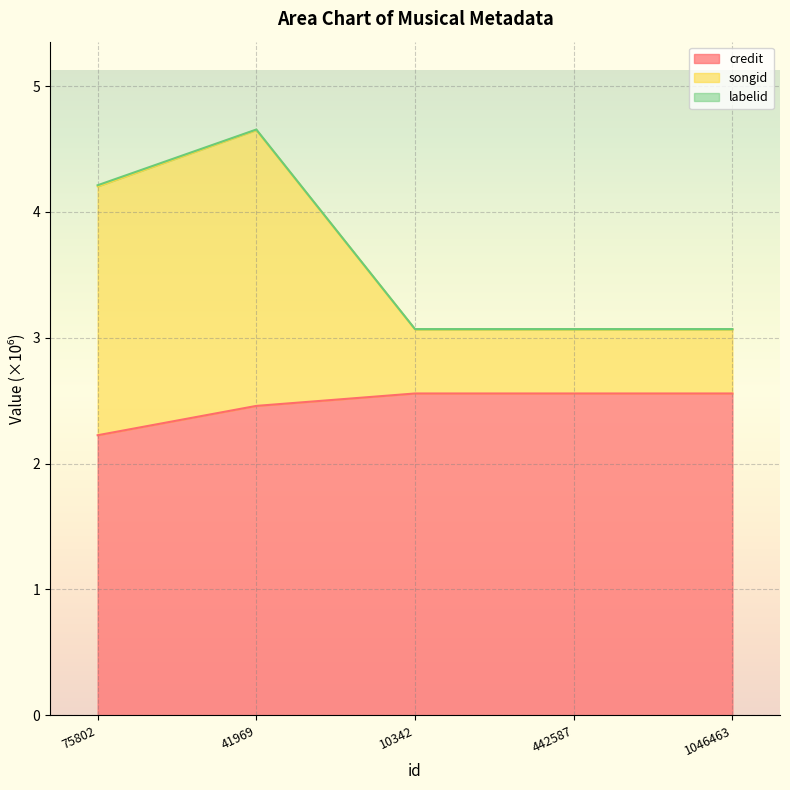

Is it true that credit equals 2.5 at 41969?

True